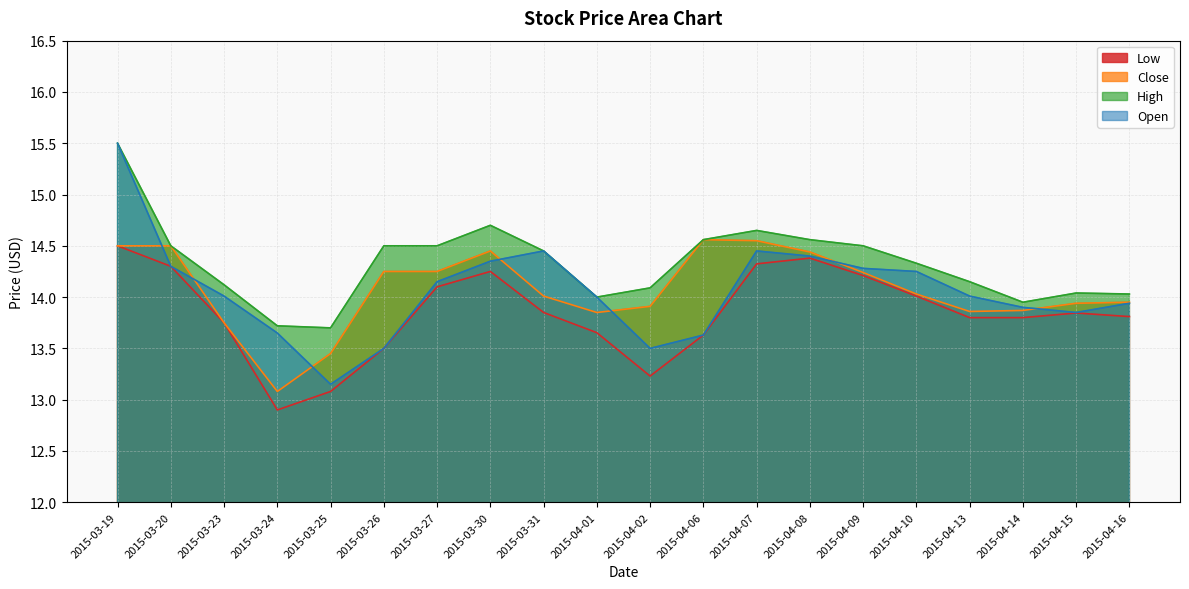

What is the value of the Close point at the 5th from the left?

13.4